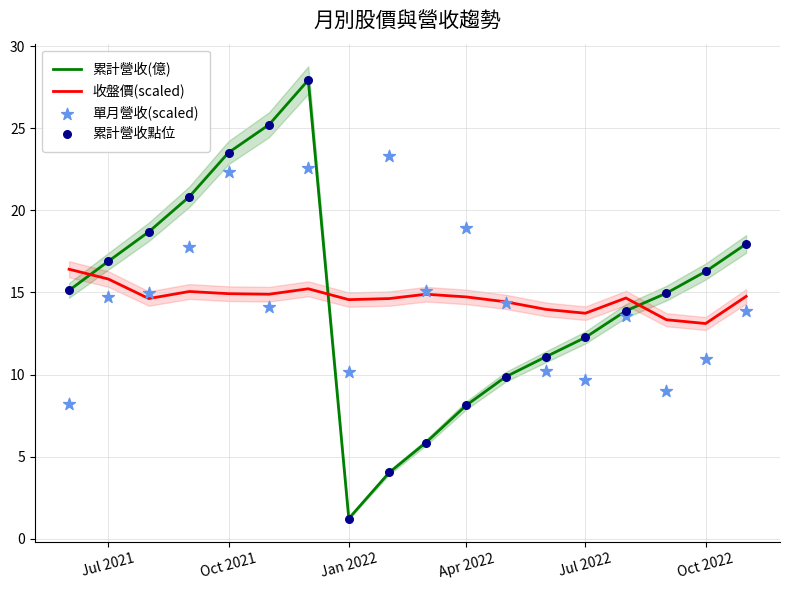

What is the lowest value of the 累計營收(億) series?

1.2